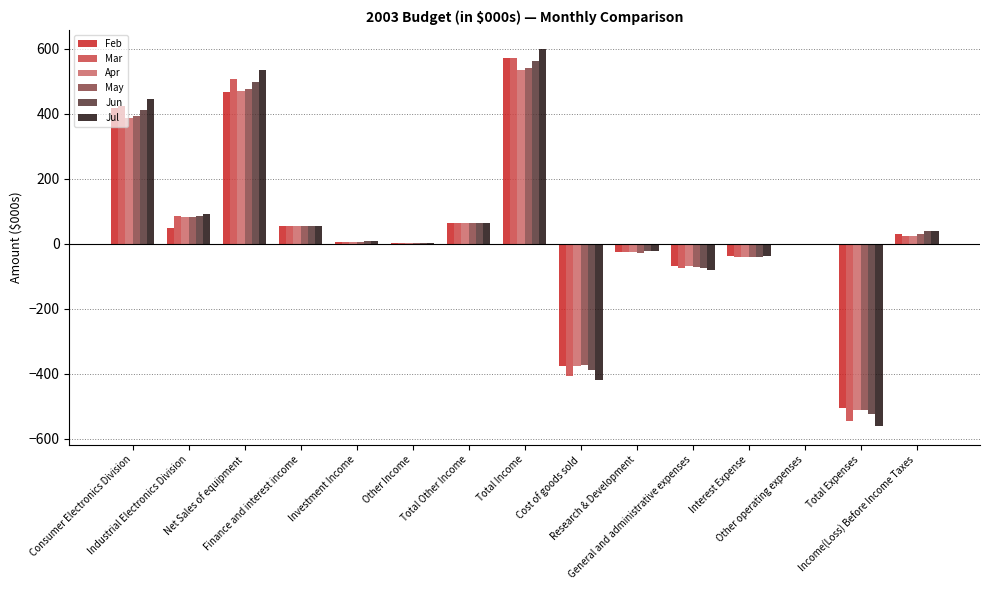

Is it true that Jul equals -132.2 at General and administrative expenses?

False